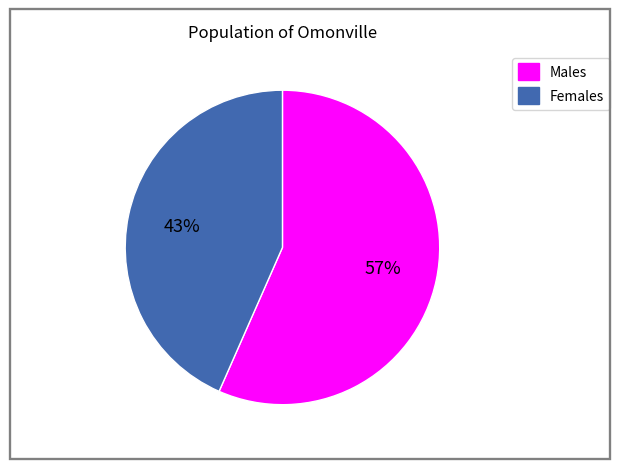

Is there a majority slice in this chart?

Yes